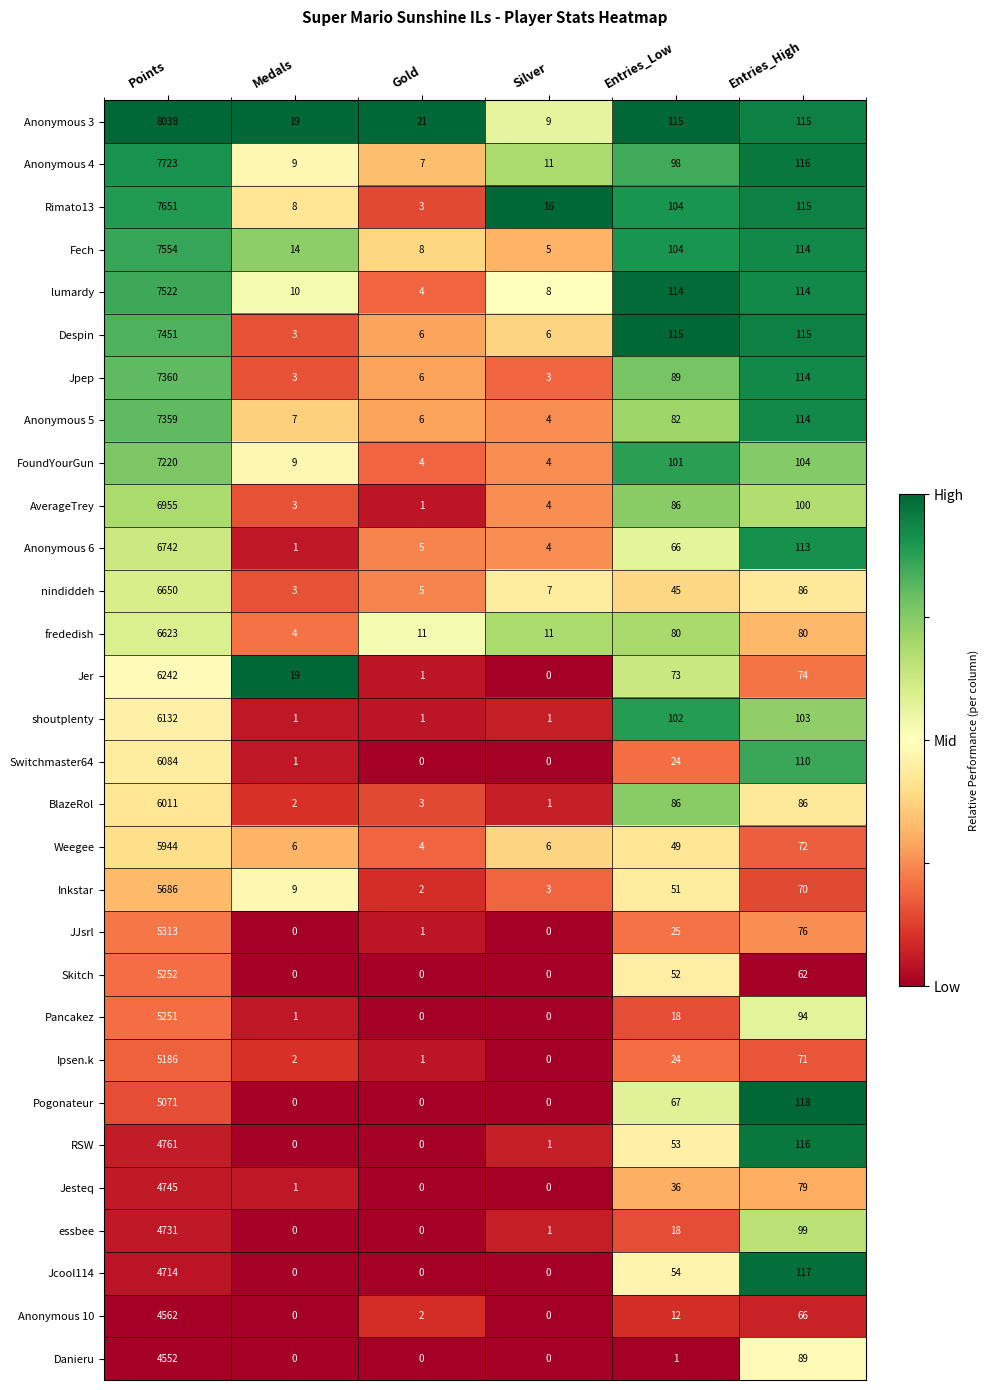

Which series has the largest total across all categories?

Anonymous 3